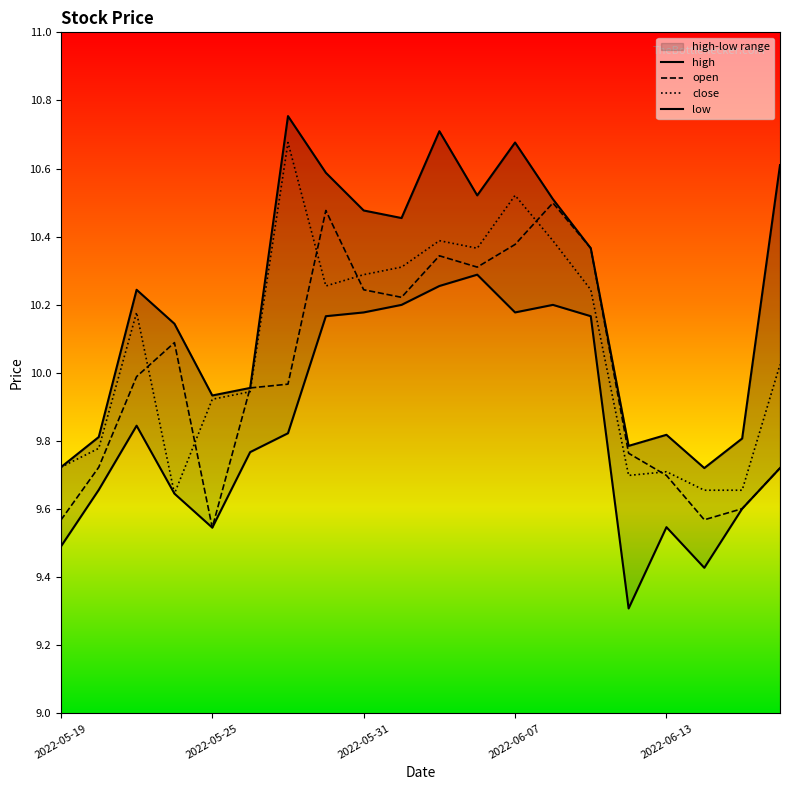

True or false: open has a value of 9.7 at 2022-06-13.

True